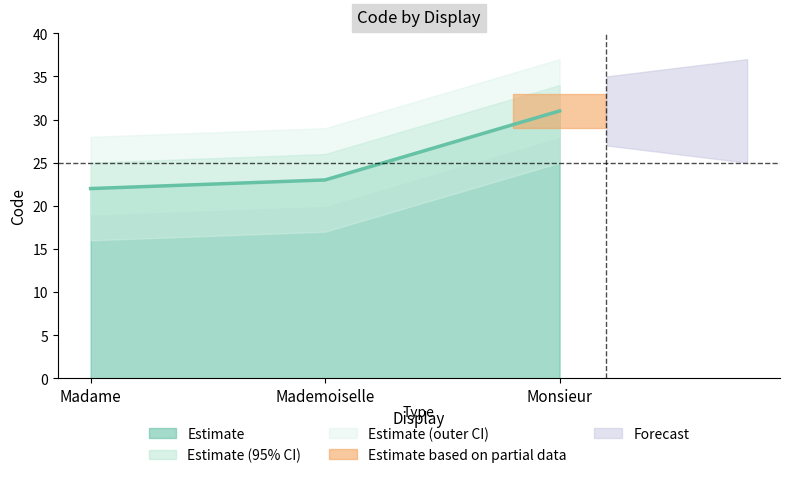

Is it true that the value at Monsieur is 43?

False